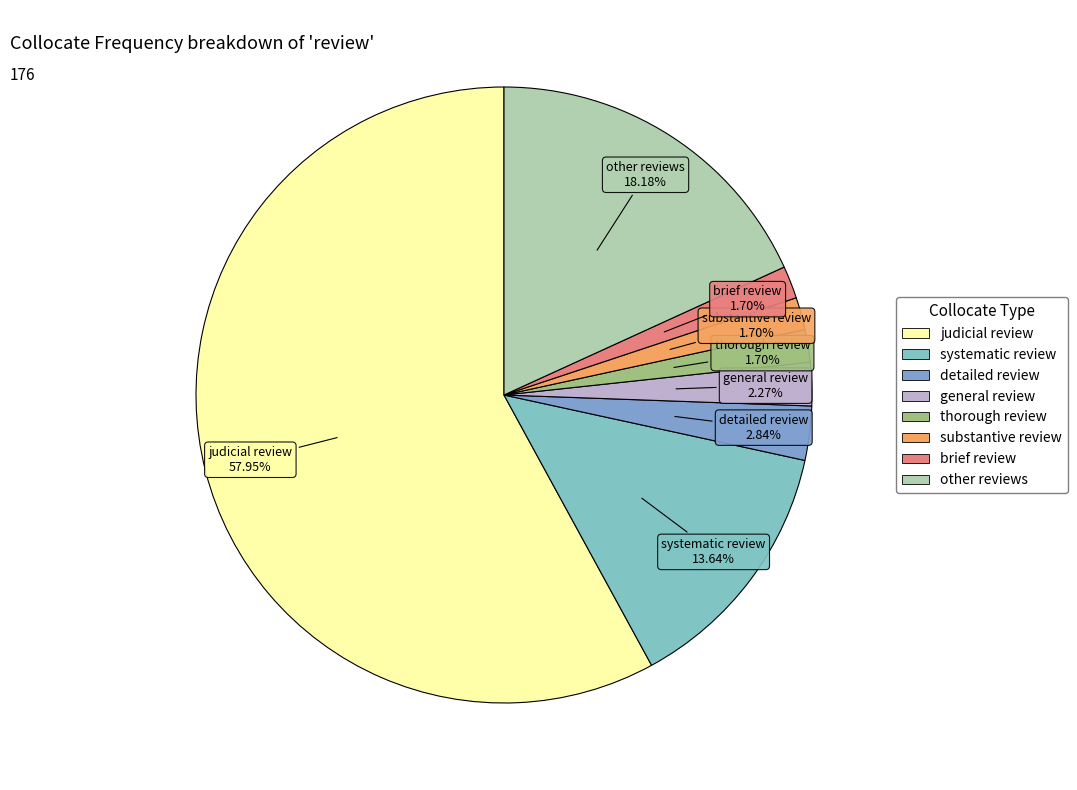

Combined, what portion of the pie is other reviews and thorough review?

19.9%